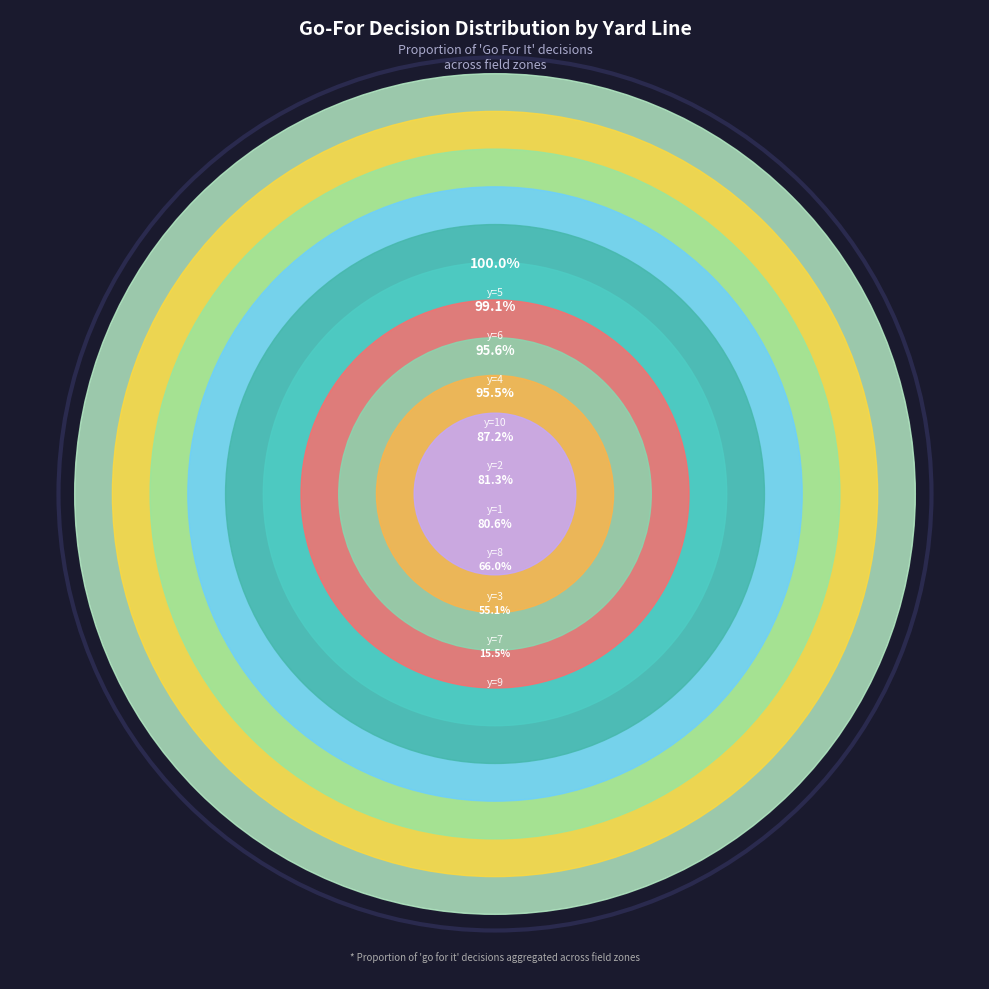

Combined, what portion of the pie is y=1 and y=10?

22.8%